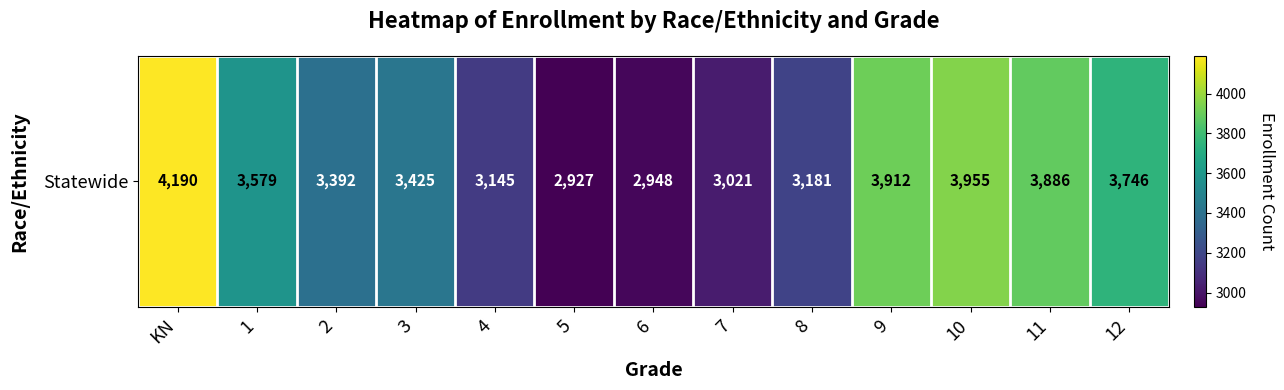

What is the difference between the second highest and second lowest values?

1007